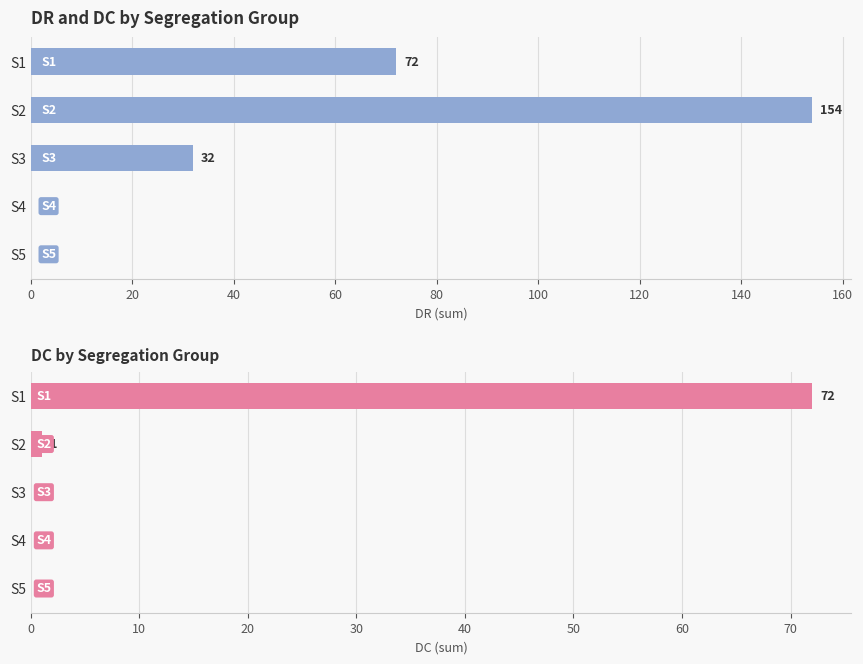

Is the value of DC at S2 greater than the value of DR at S5?

Yes